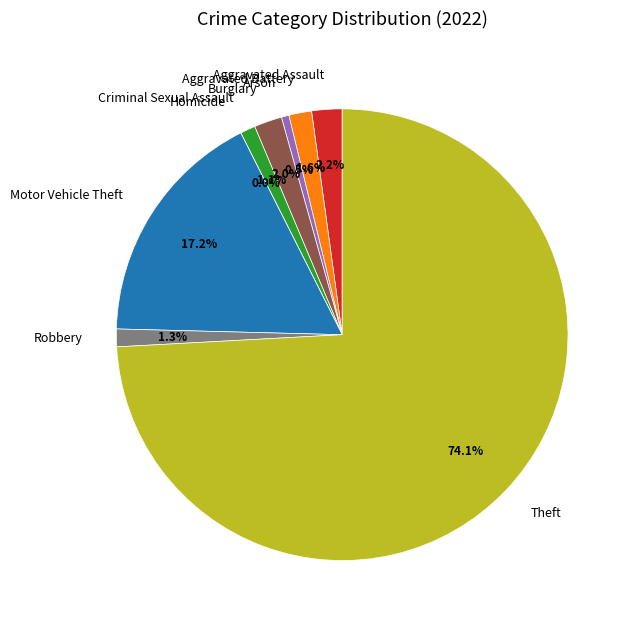

Does any single category account for the majority?

Yes